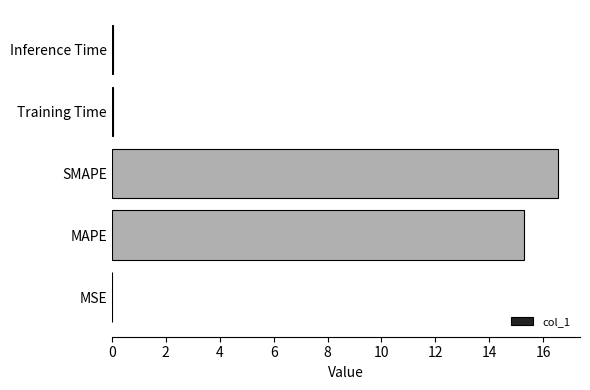

True or false: the data shows 3.3 at MAPE.

False